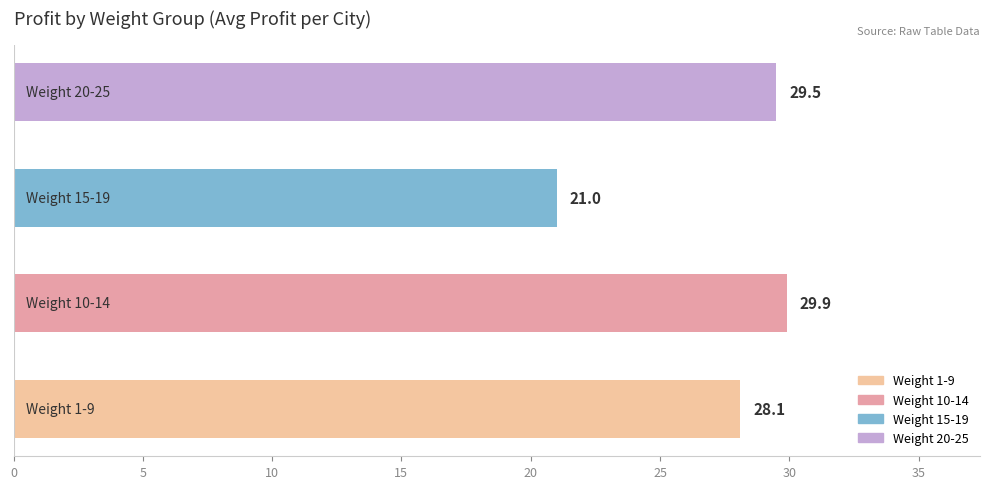

Does the chart contain any negative values?

No